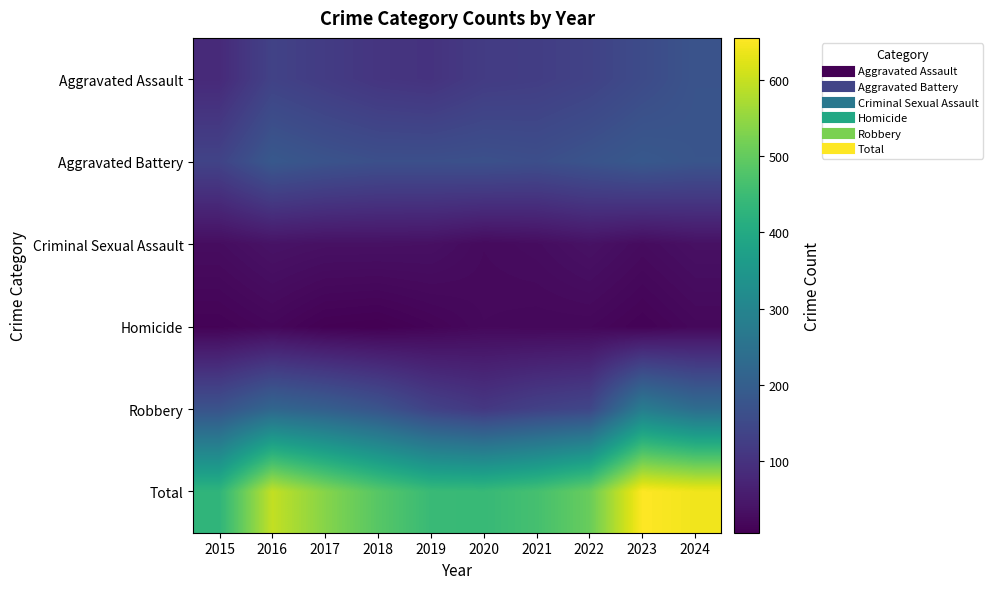

Which label corresponds to the smallest value in the chart?

2018